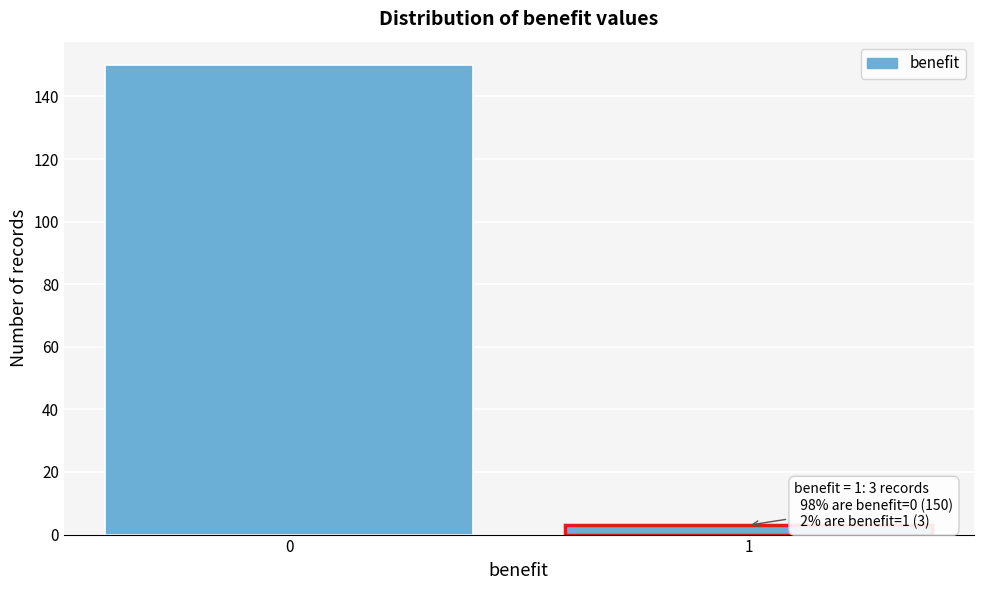

Reading left to right, what are all the values shown in this chart?

0=150	1=3